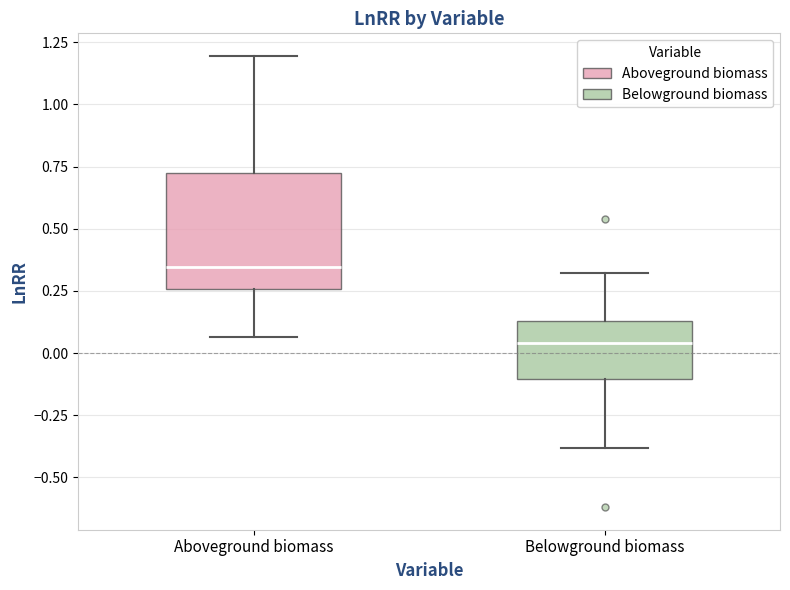

Where does the median line of the box for Belowground biomass sit on the y-axis? The values are not printed on the chart, so give them approximately, as read against the axis.

0.05